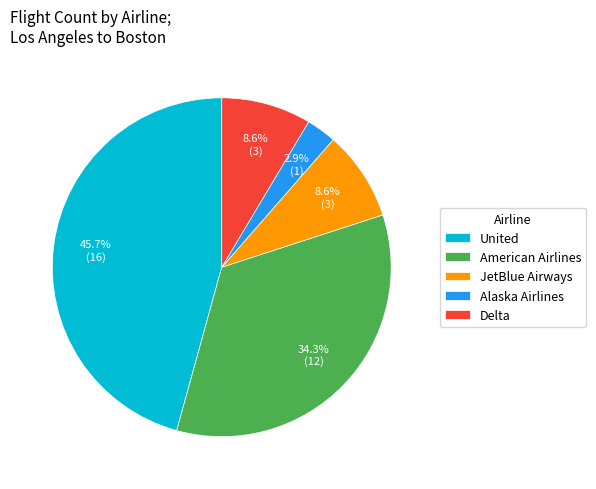

Is JetBlue Airways the majority of the pie?

No